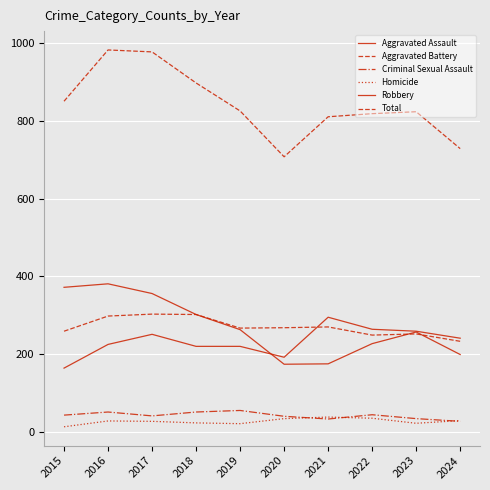

Does the chart have visible grid lines?

Yes